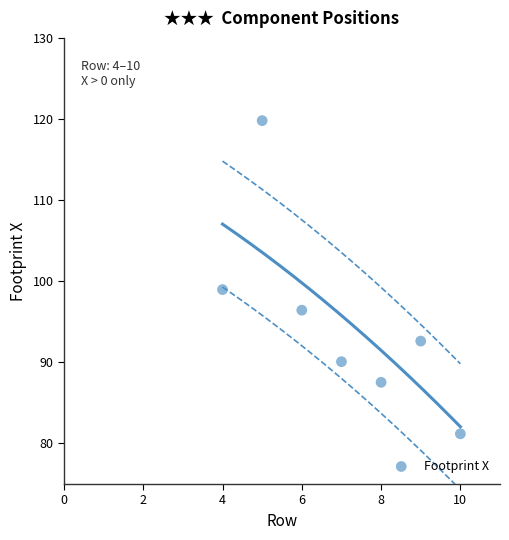

What Y value in the scatter plot is closest to 100?

99.0